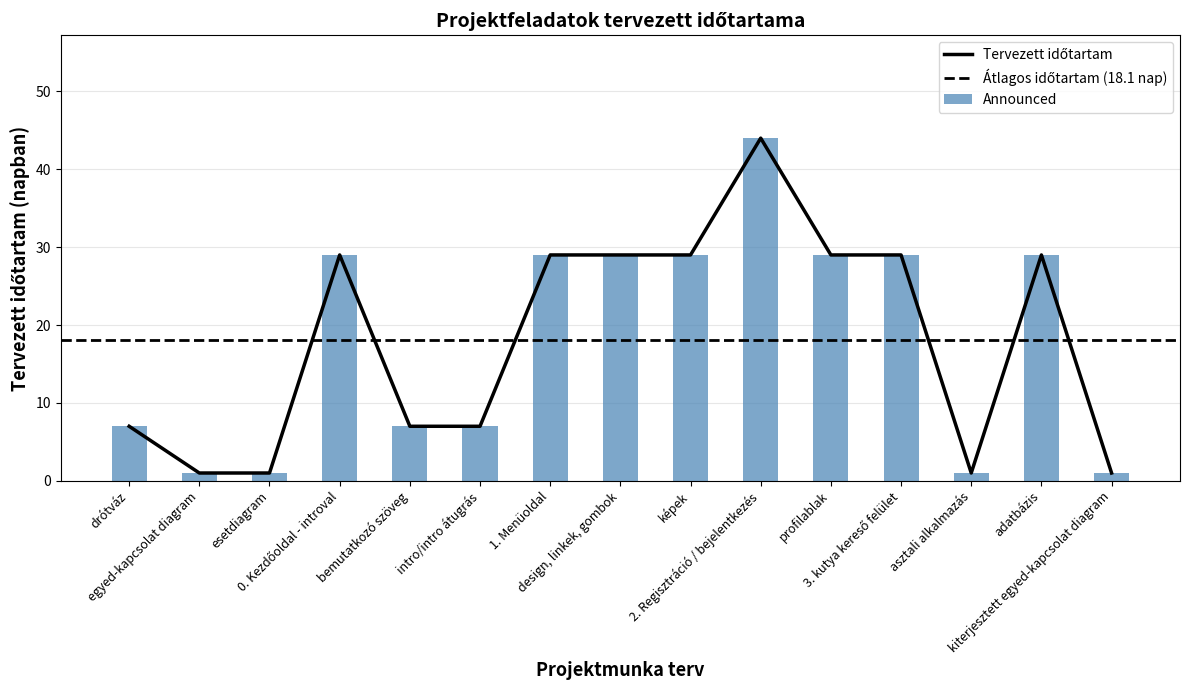

At which category does the chart reach its minimum across all series?

egyed-kapcsolat diagram